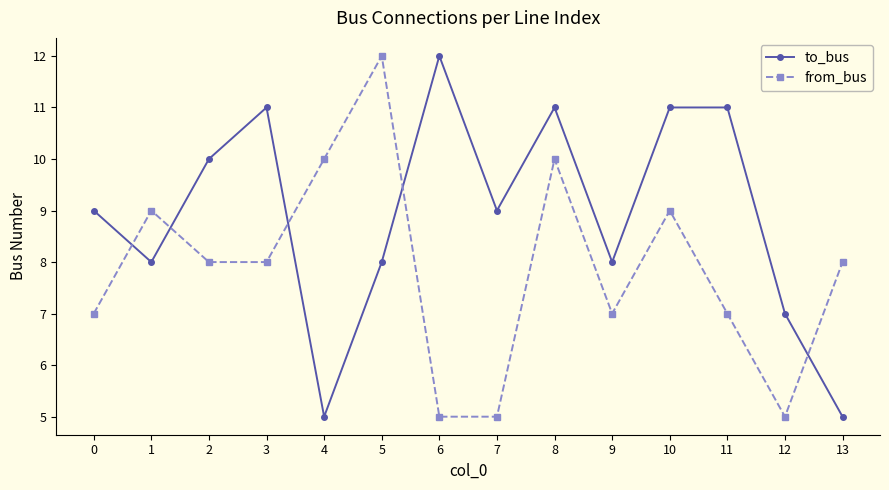

What is the lowest value of the from_bus series?

5